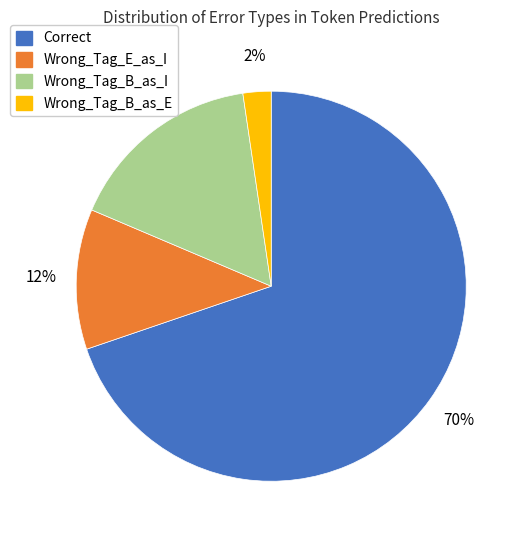

Between Wrong_Tag_B_as_E and Wrong_Tag_E_as_I, which is larger?

Wrong_Tag_E_as_I